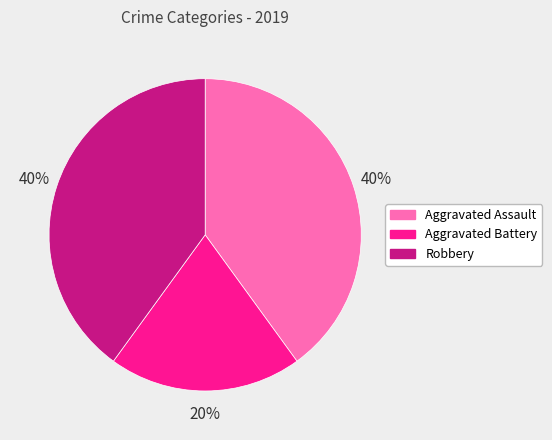

Count the number of slices in the pie.

3